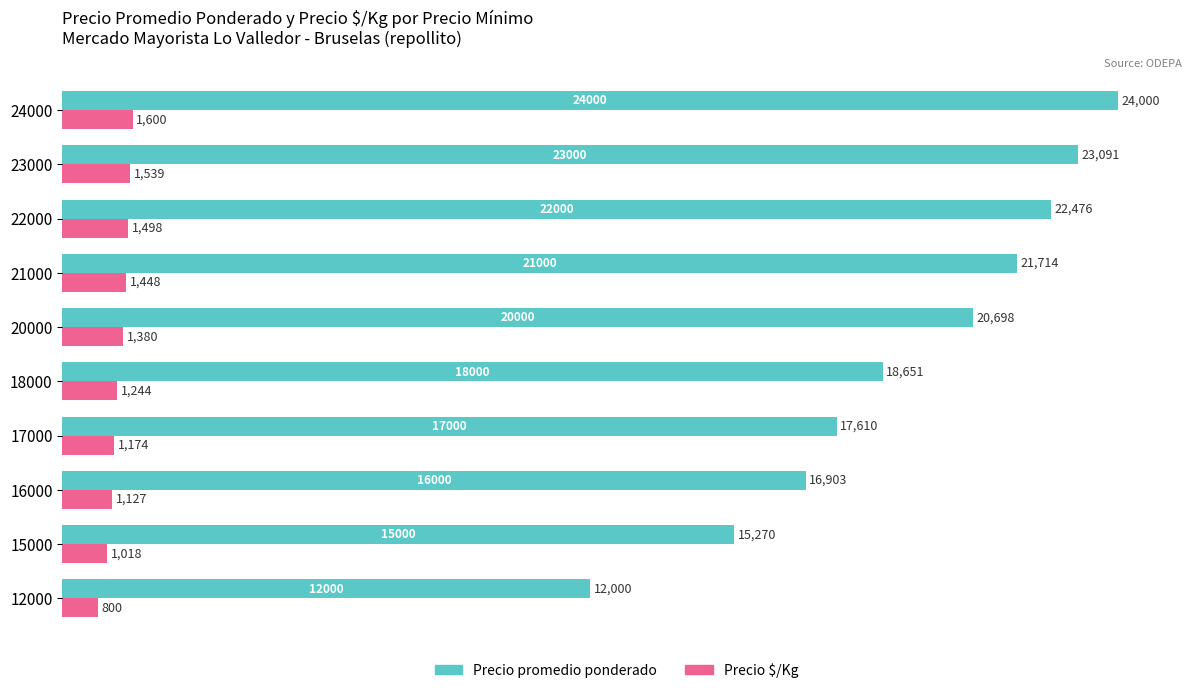

What is the sum of all Precio promedio ponderado values?

192413